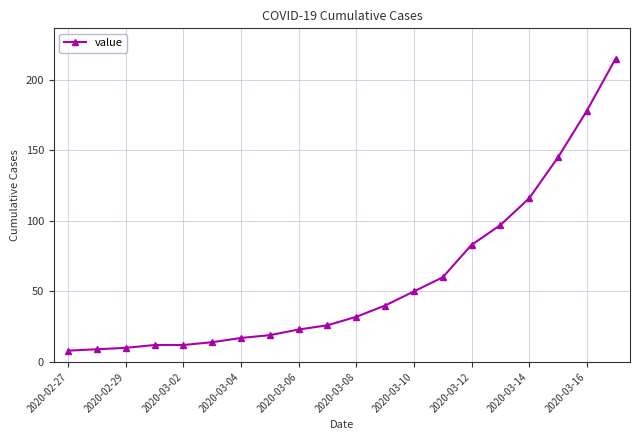

What is the minimum value shown in the chart?

8